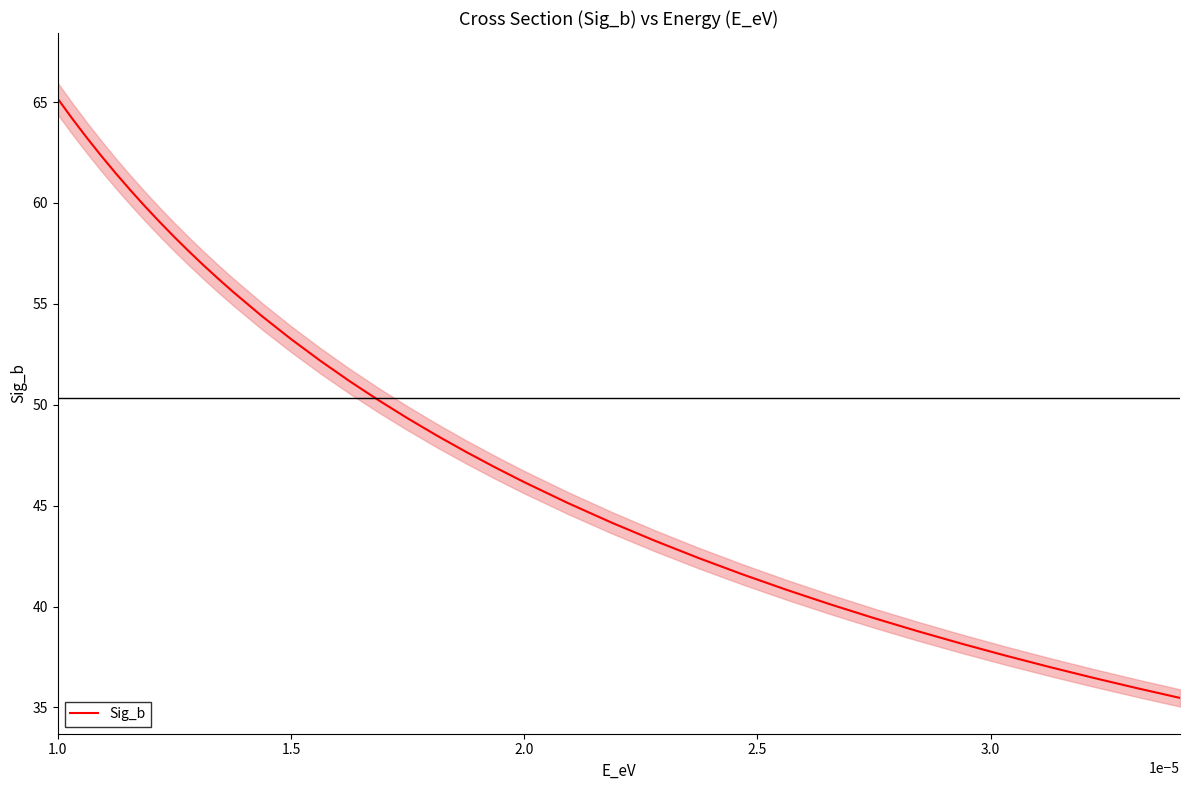

What is the highest value of the Sig_b series?

65.2